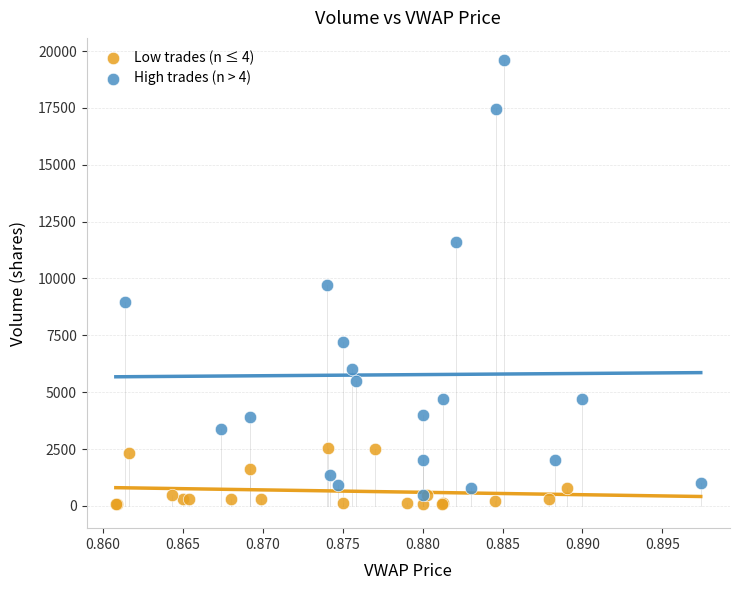

Which series reaches the maximum Y coordinate?

High trades (n > 4)